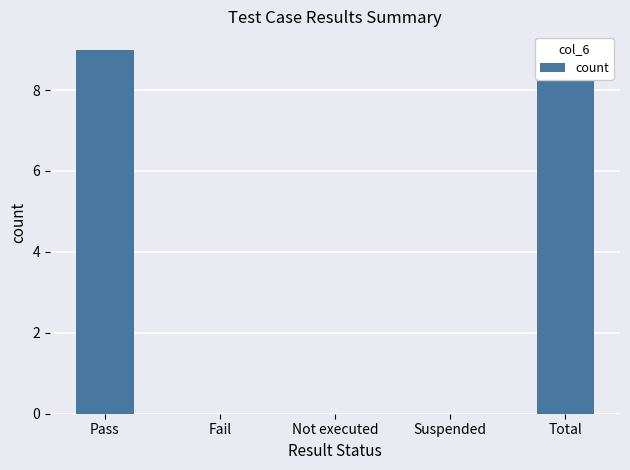

What is the difference between the values at Pass and Fail?

9